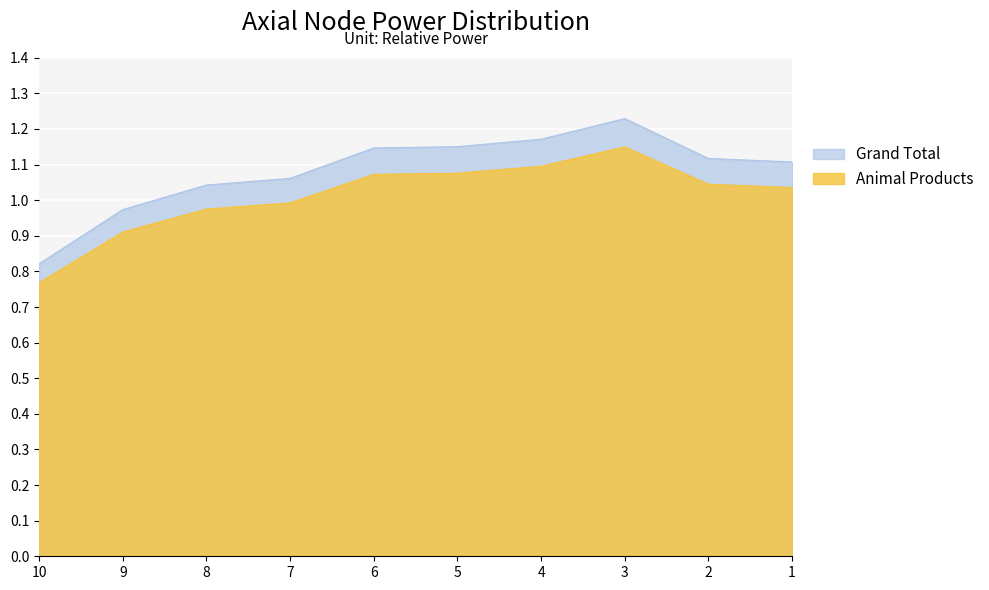

At how many categories does at least one series exceed 1?

8